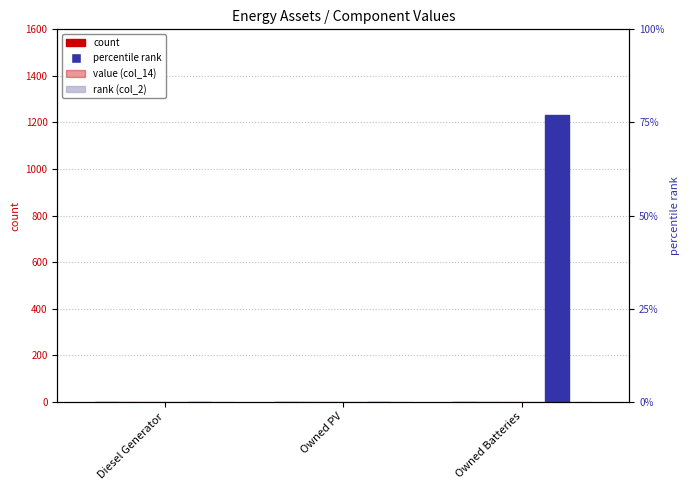

How many groups of bars are there?

3